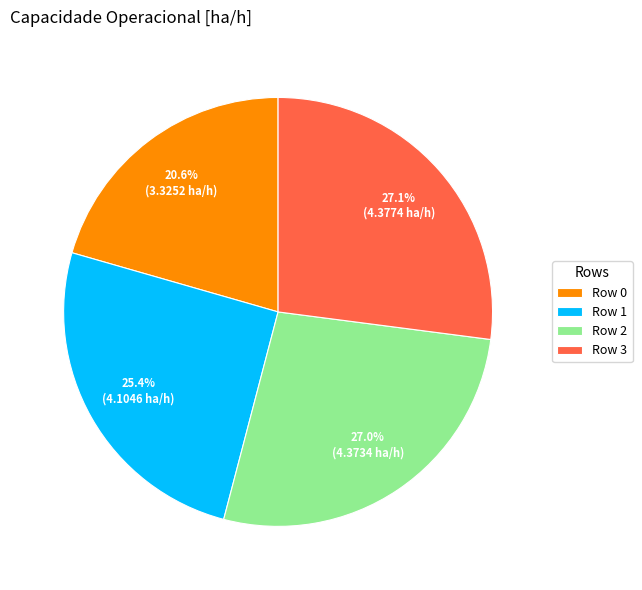

To the nearest percent, what is the average slice percentage?

25%